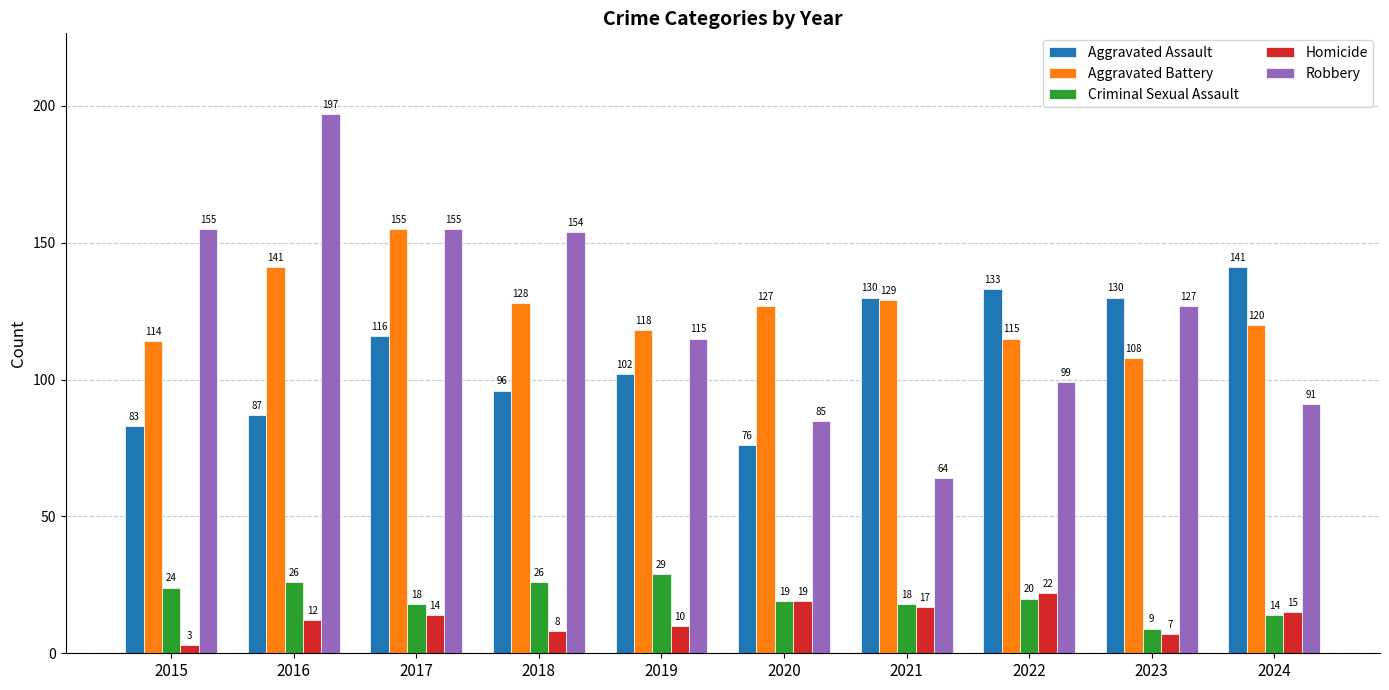

Is it true that Criminal Sexual Assault equals 26 at 2016?

True